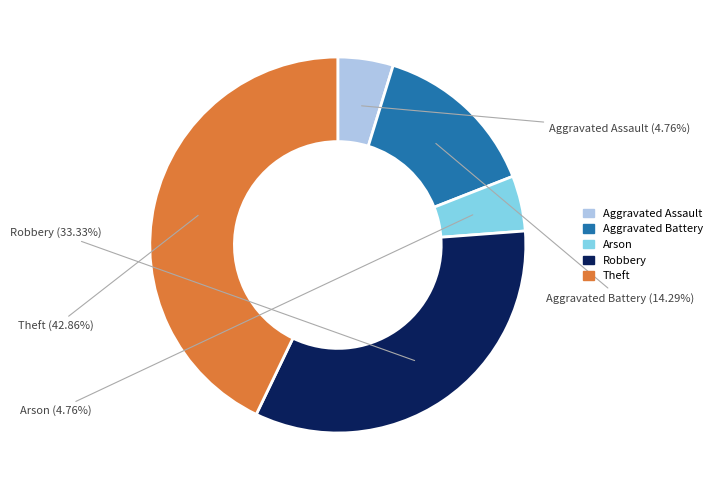

Which slice is the largest?

Theft